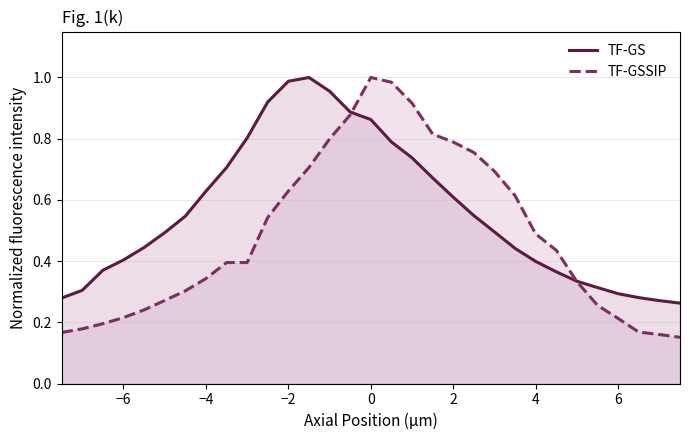

How many lines are shown in the chart?

2